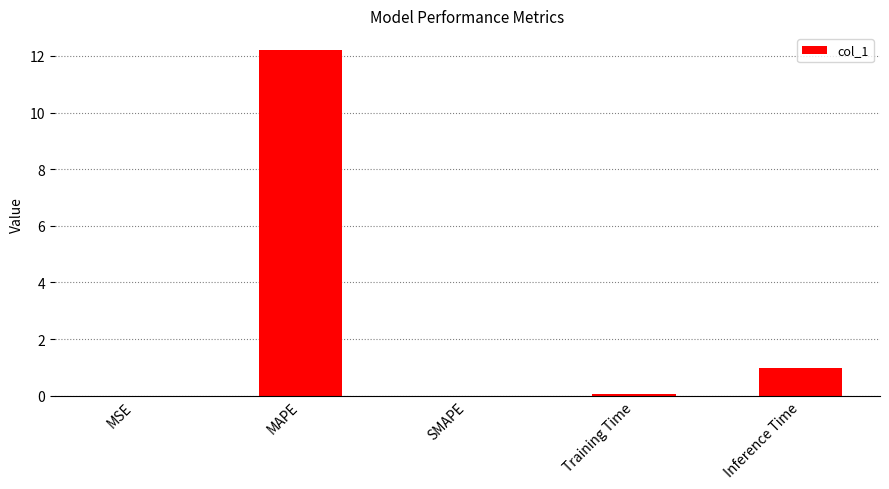

Where is the data nearest to the value 6?

Inference Time